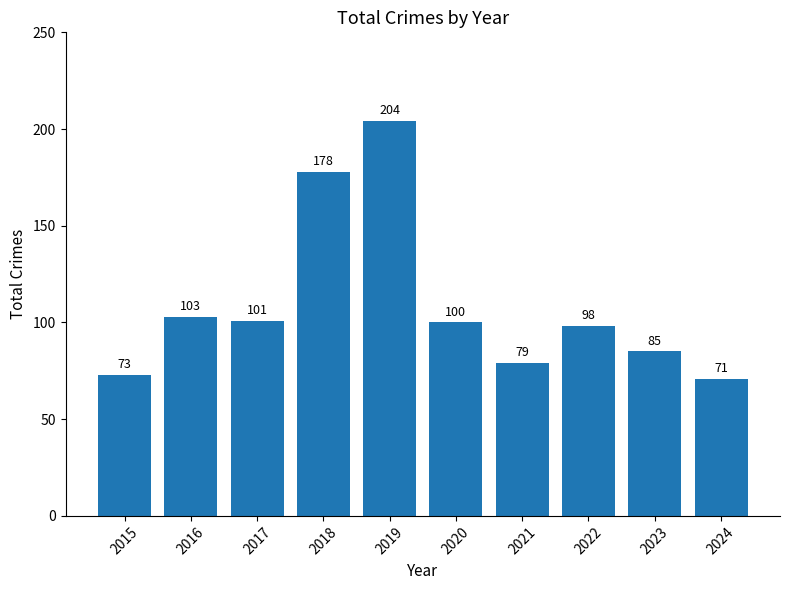

Approximately how many times larger is the value at 2022 compared to 2015?

1.3